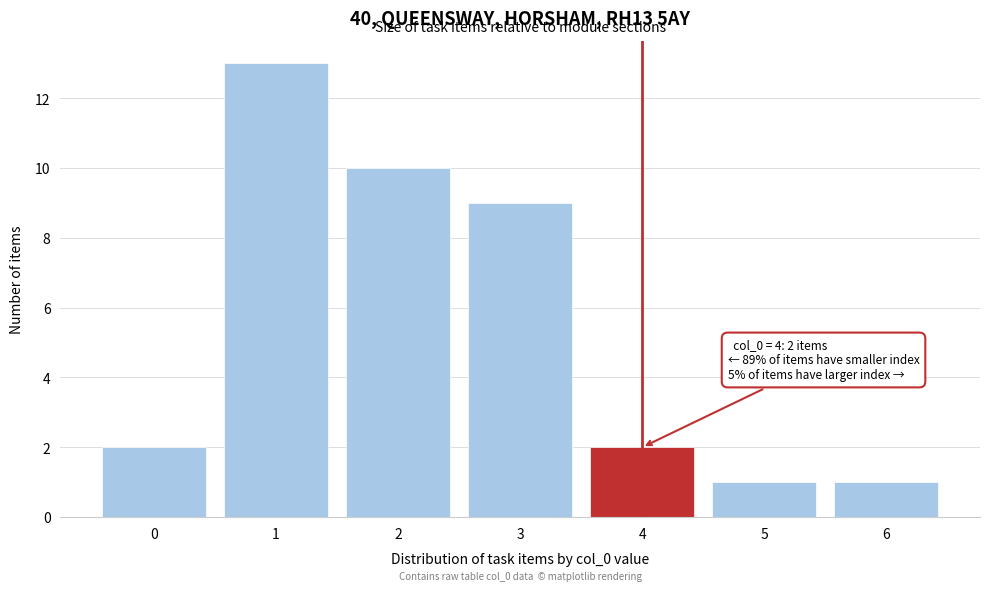

Reading left to right, extract all data points from this chart.

2	13	10	9	2	1	1